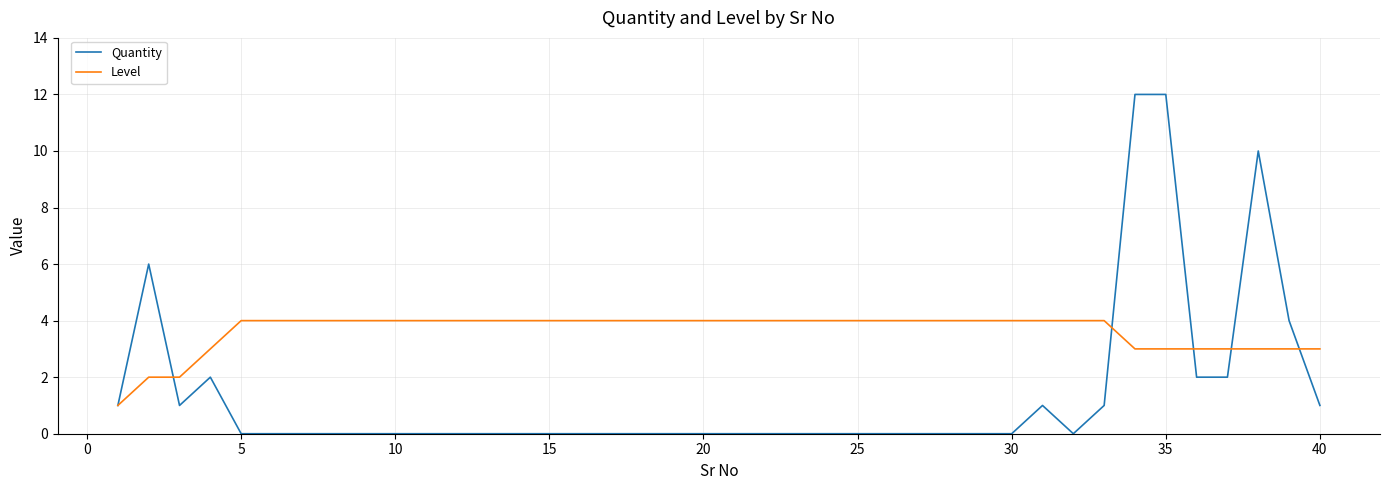

What is the difference between the second highest and minimum values in the Quantity series?

12